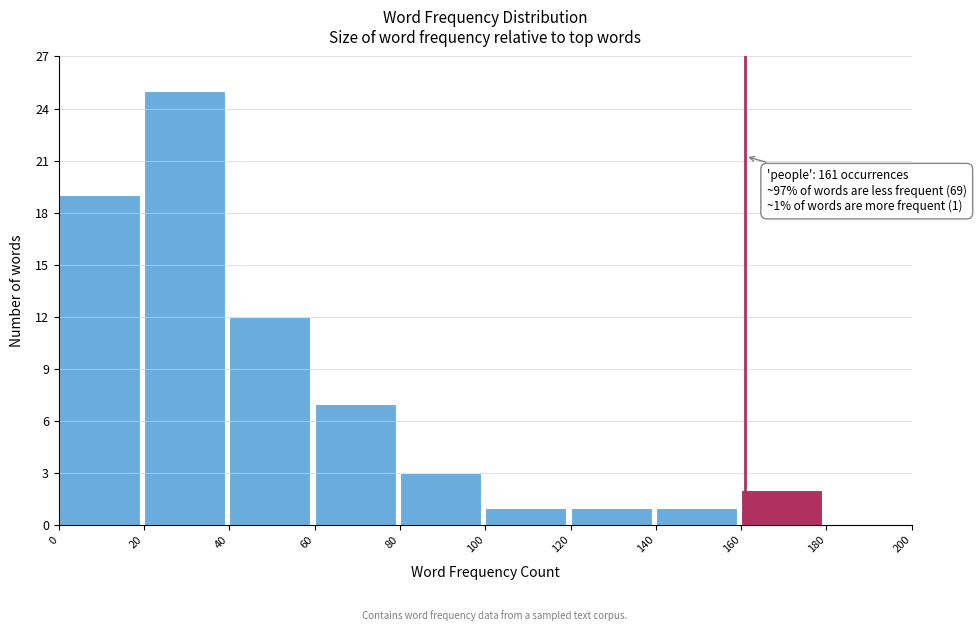

Over which range of the x-axis is the bar tallest?

20 to 40